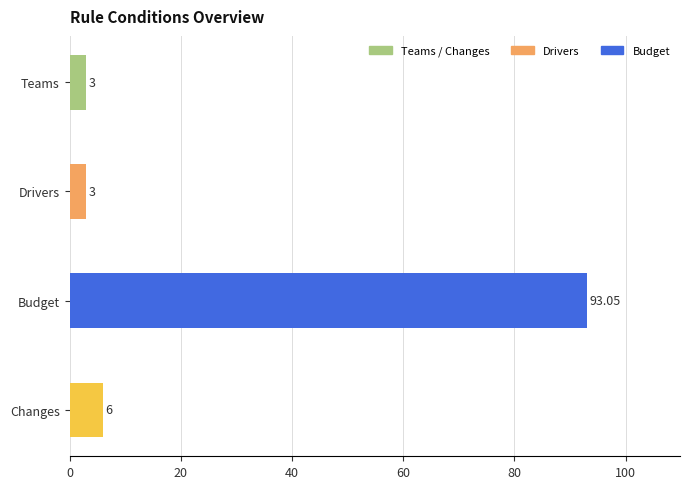

At which label is the value closest to 48?

Changes